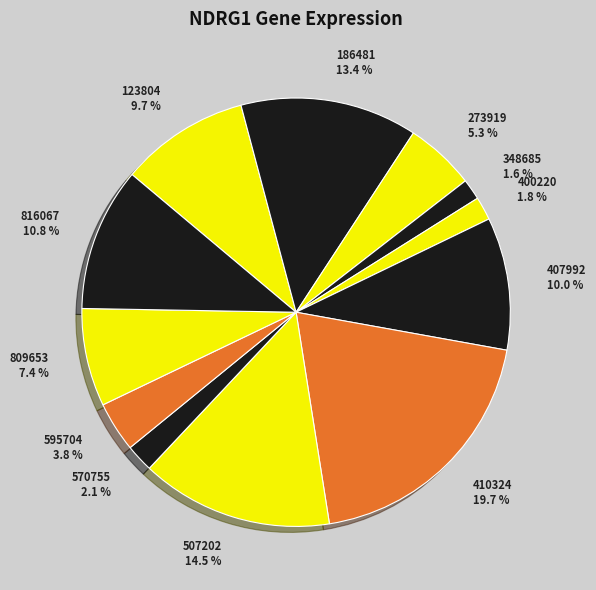

What percentage do 273919 and 123804 together represent?

15.0%